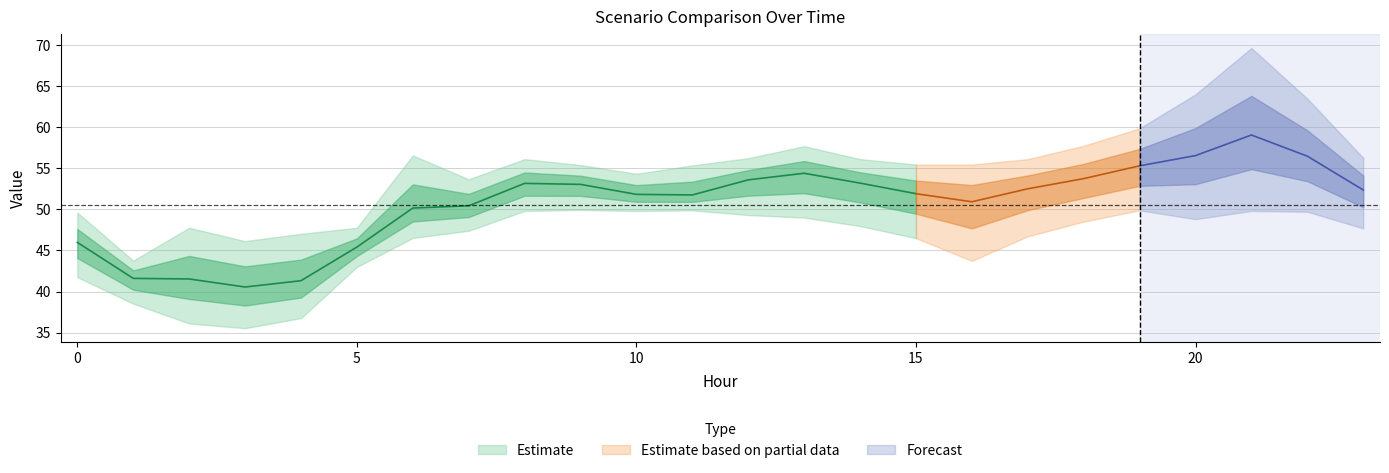

Does the chart have visible grid lines?

Yes